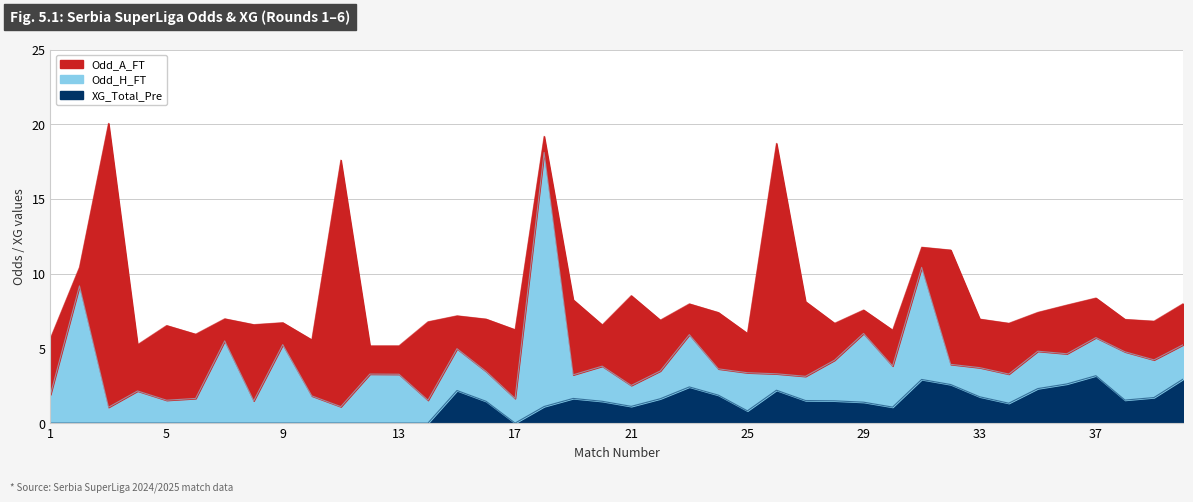

Which category has the highest value across all series?

3